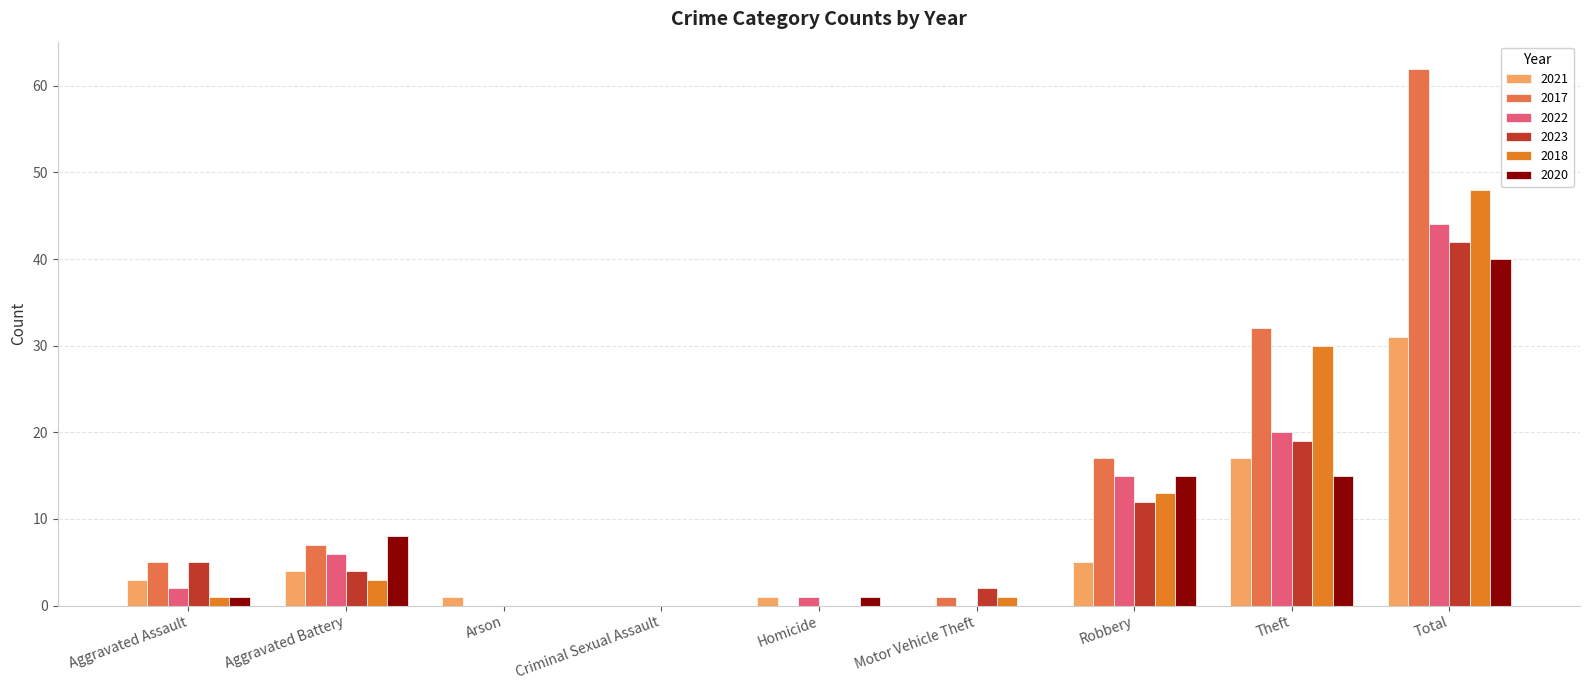

Reading left to right, transcribe all the data shown in this chart.

2021: Aggravated Assault=3	Aggravated Battery=4	Arson=1	Criminal Sexual Assault=0	Homicide=1	Motor Vehicle Theft=0	Robbery=5	Theft=17	Total=31
2017: Aggravated Assault=5	Aggravated Battery=7	Arson=0	Criminal Sexual Assault=0	Homicide=0	Motor Vehicle Theft=1	Robbery=17	Theft=32	Total=62
2022: Aggravated Assault=2	Aggravated Battery=6	Arson=0	Criminal Sexual Assault=0	Homicide=1	Motor Vehicle Theft=0	Robbery=15	Theft=20	Total=44
2023: Aggravated Assault=5	Aggravated Battery=4	Arson=0	Criminal Sexual Assault=0	Homicide=0	Motor Vehicle Theft=2	Robbery=12	Theft=19	Total=42
2018: Aggravated Assault=1	Aggravated Battery=3	Arson=0	Criminal Sexual Assault=0	Homicide=0	Motor Vehicle Theft=1	Robbery=13	Theft=30	Total=48
2020: Aggravated Assault=1	Aggravated Battery=8	Arson=0	Criminal Sexual Assault=0	Homicide=1	Motor Vehicle Theft=0	Robbery=15	Theft=15	Total=40